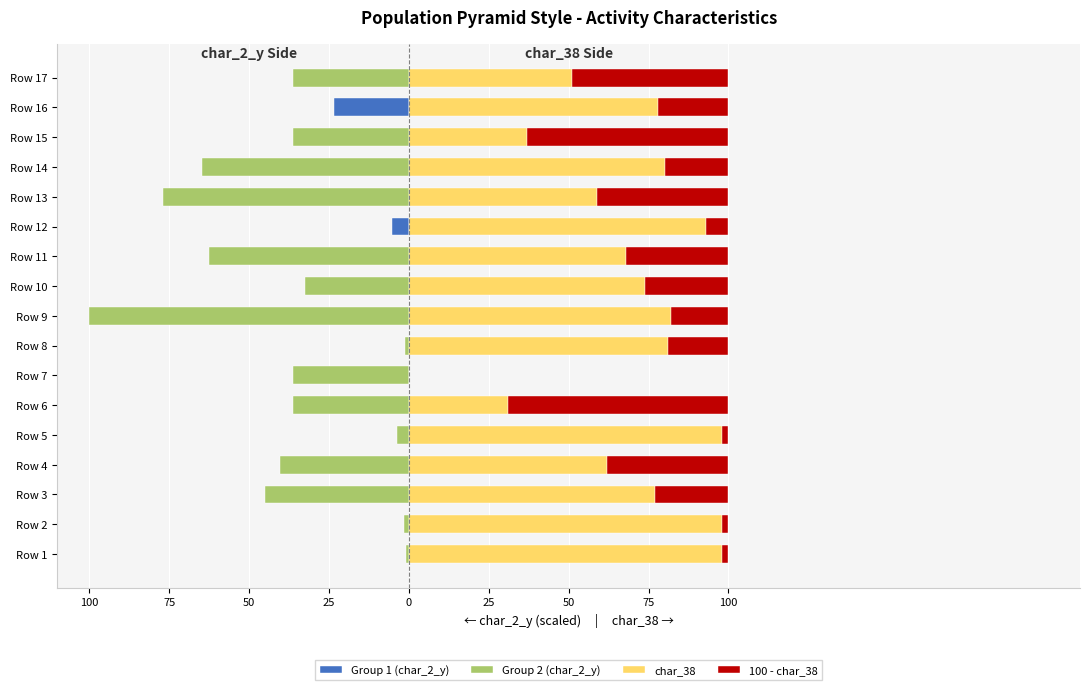

Which series has the largest range (max minus min)?

Group 2 (char_2_y)